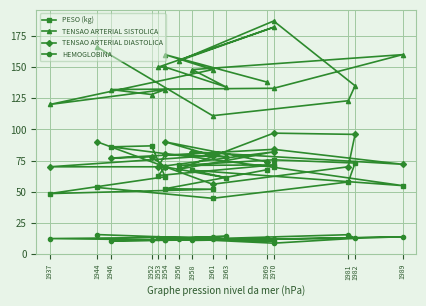

Rank the series by their maximum value, from lowest to highest.

HEMOGLOBINA, PESO (kg), TENSAO ARTERIAL DIASTOLICA, TENSAO ARTERIAL SISTOLICA